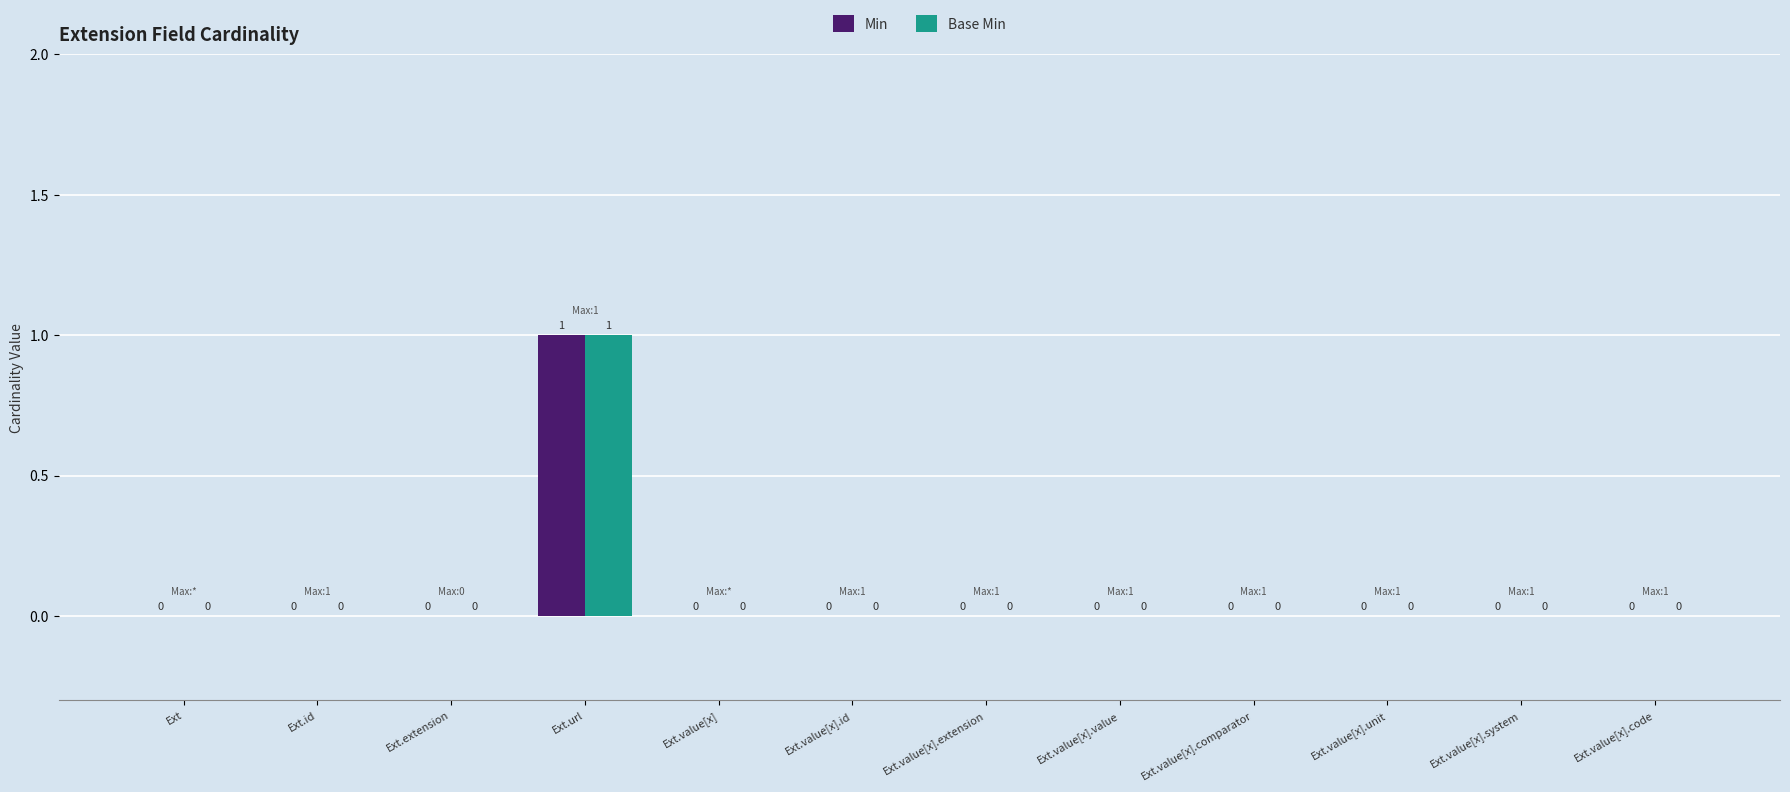

The value of Min at Ext.url is 1. True or false?

True